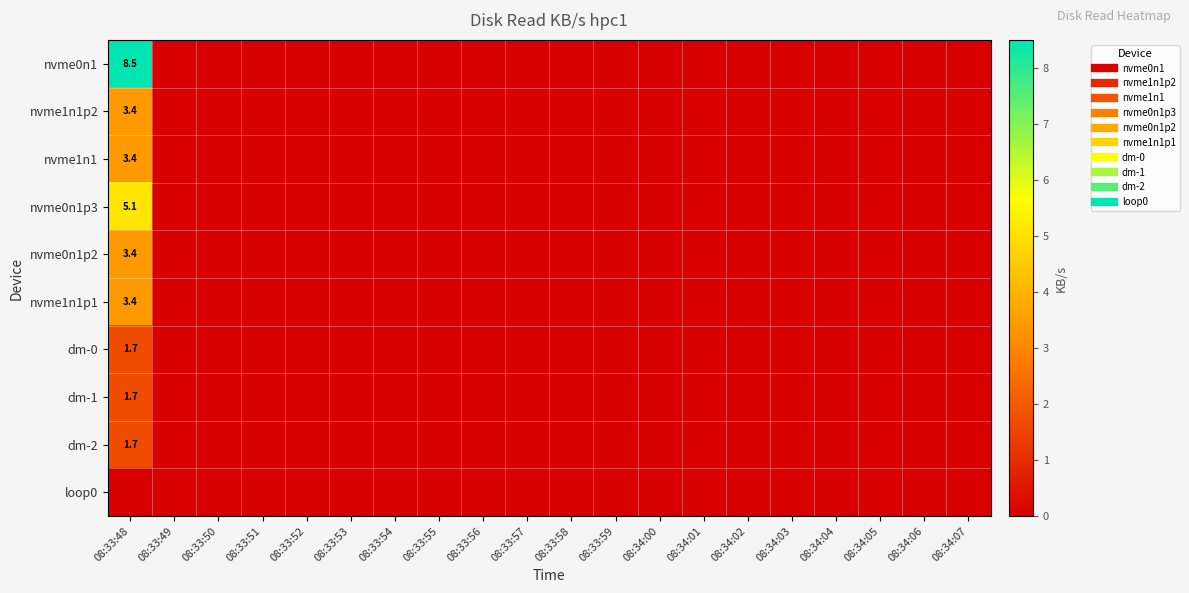

At which category is the sum across all series the highest?

08:33:48